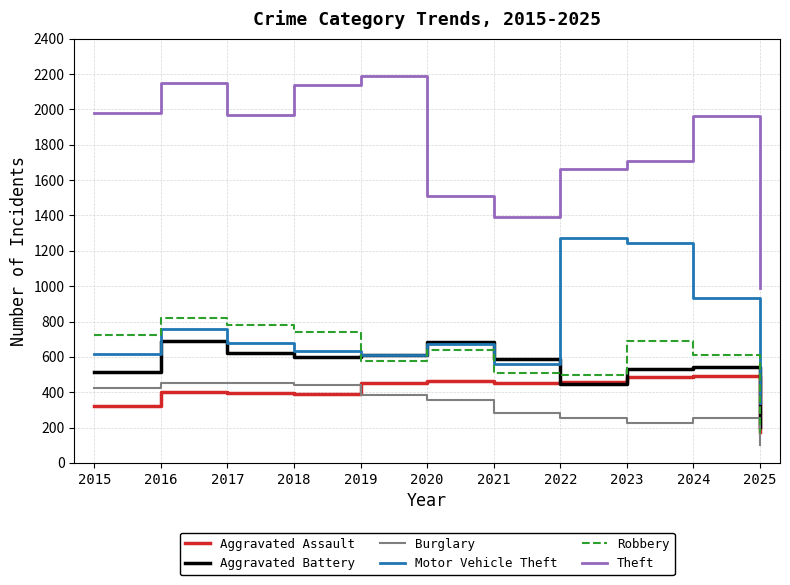

Is the value of Aggravated Assault at 2024 greater than the value of Burglary at 2025?

Yes